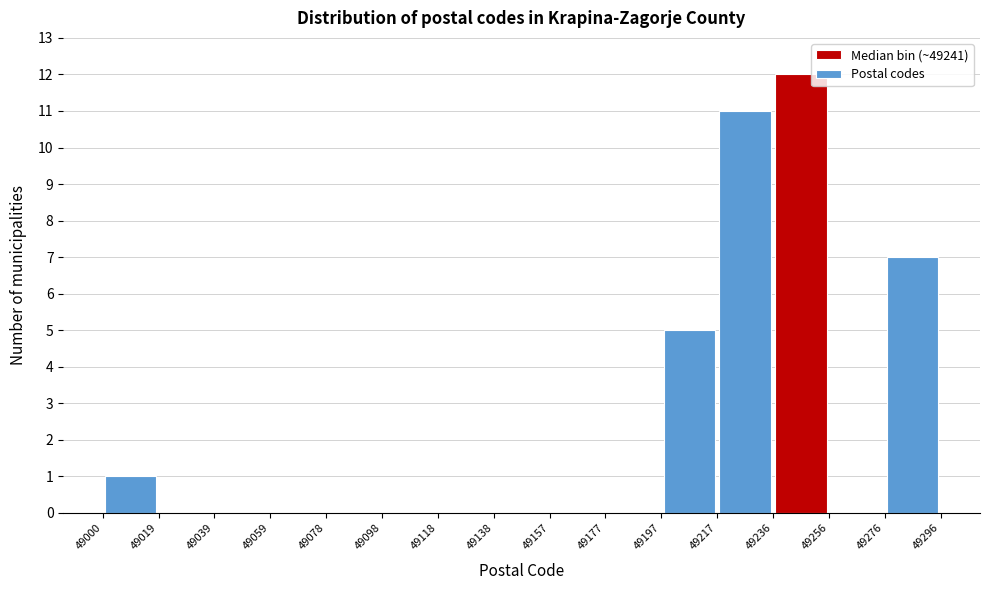

Reading left to right, list every bar in this chart as the range it spans on the x-axis followed by its height. The values are not printed on the chart, so give them approximately, as read against the axis.

49000 to 49019: 1
49019 to 49039: 0
49039 to 49059: 0
49059 to 49078: 0
49078 to 49098: 0
49098 to 49118: 0
49118 to 49138: 0
49138 to 49157: 0
49157 to 49177: 0
49177 to 49197: 0
49197 to 49217: 5
49217 to 49236: 11
49236 to 49256: 12
49256 to 49276: 0
49276 to 49296: 7